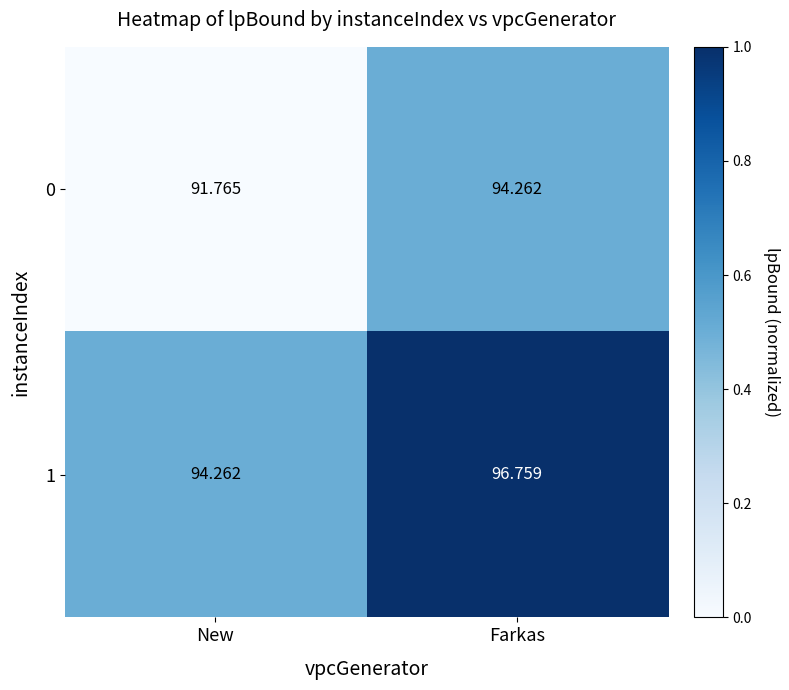

At which category is the sum across all series the highest?

Farkas